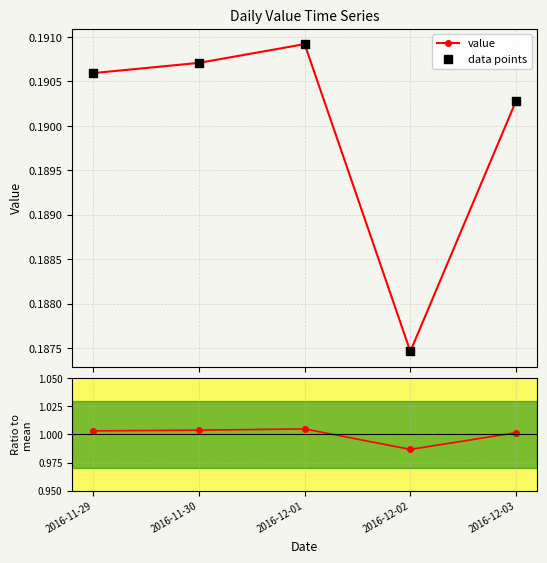

Which series has the largest total across all categories?

ratio